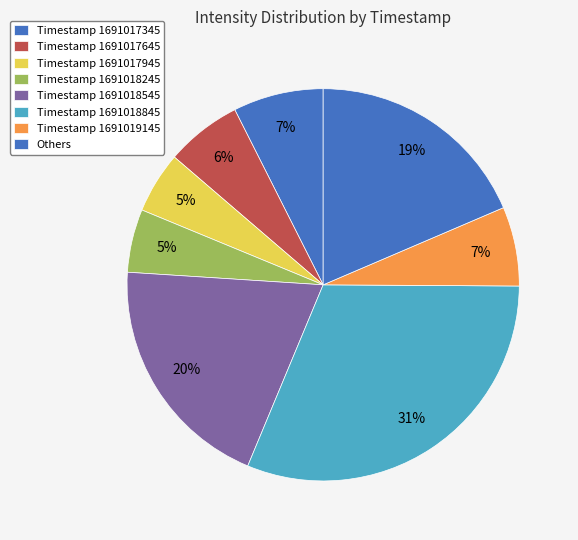

Count the number of slices in the pie.

8